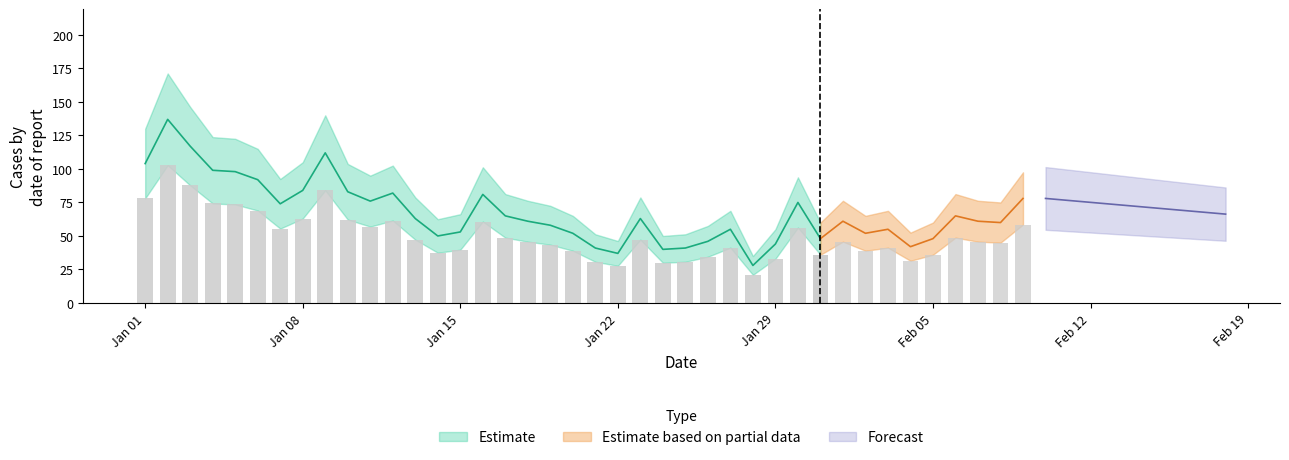

The Estimate series shows 37 at 2023-01-22. True or false?

True